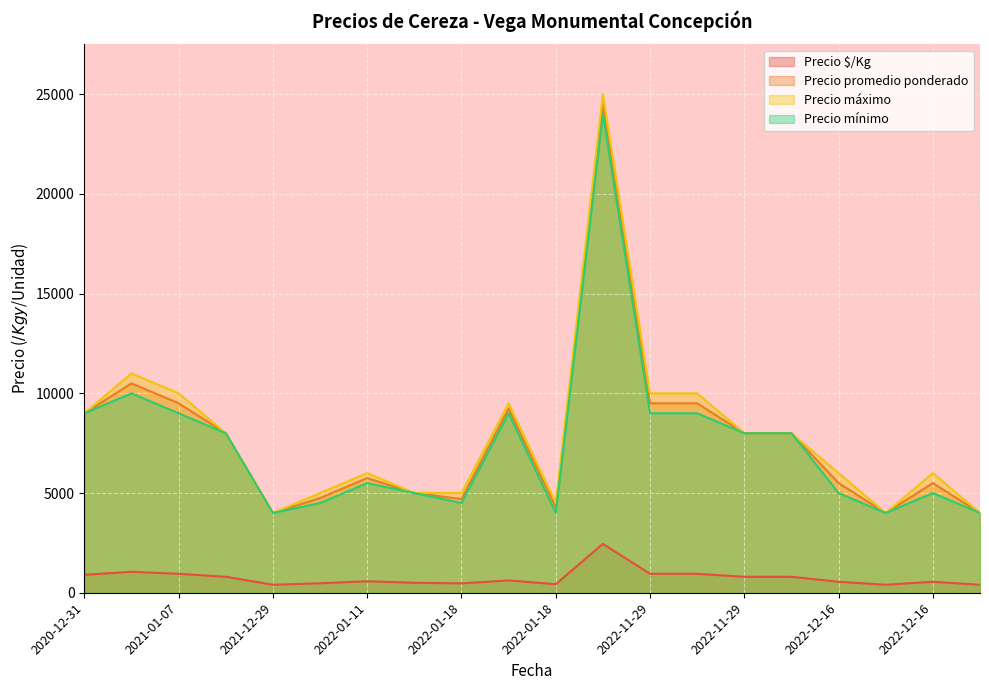

What value does the Precio $/Kg series have at 2022-01-11, to the nearest 100?

600